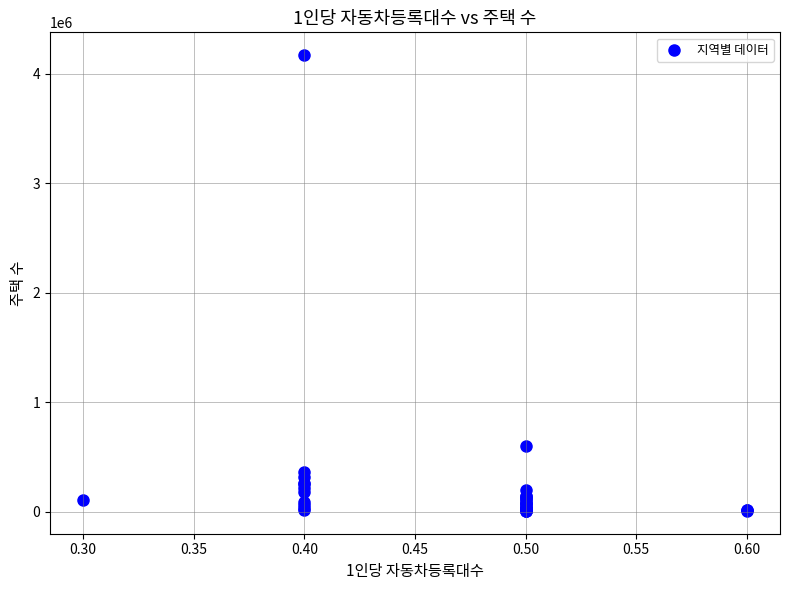

What Y value in the scatter plot is closest to 2088688?

603644